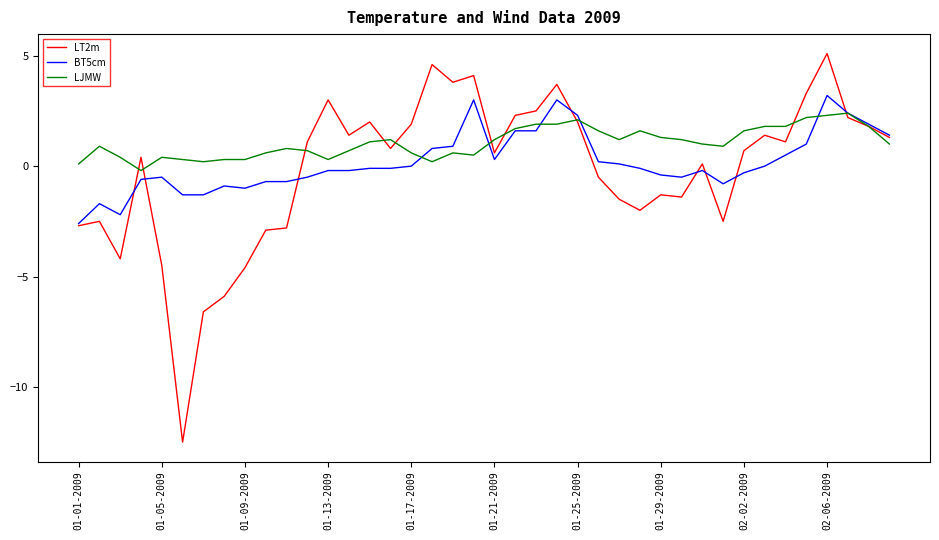

What is the maximum value shown in the chart?

5.1